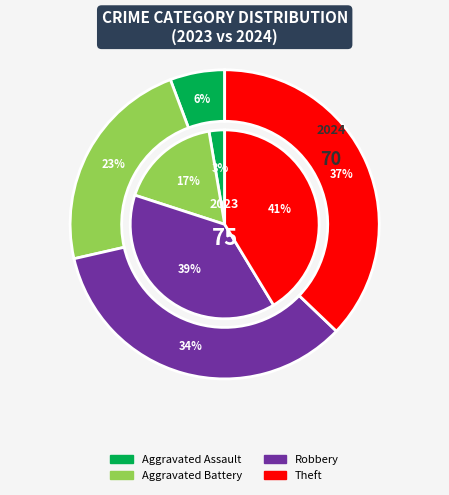

What is the smallest slice in the pie chart?

values_2023